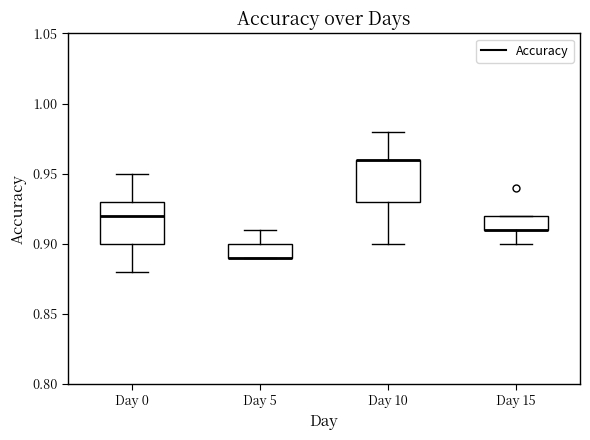

Where does the lower whisker of the box for Day 0 end on the y-axis? The values are not printed on the chart, so give them approximately, as read against the axis.

0.88